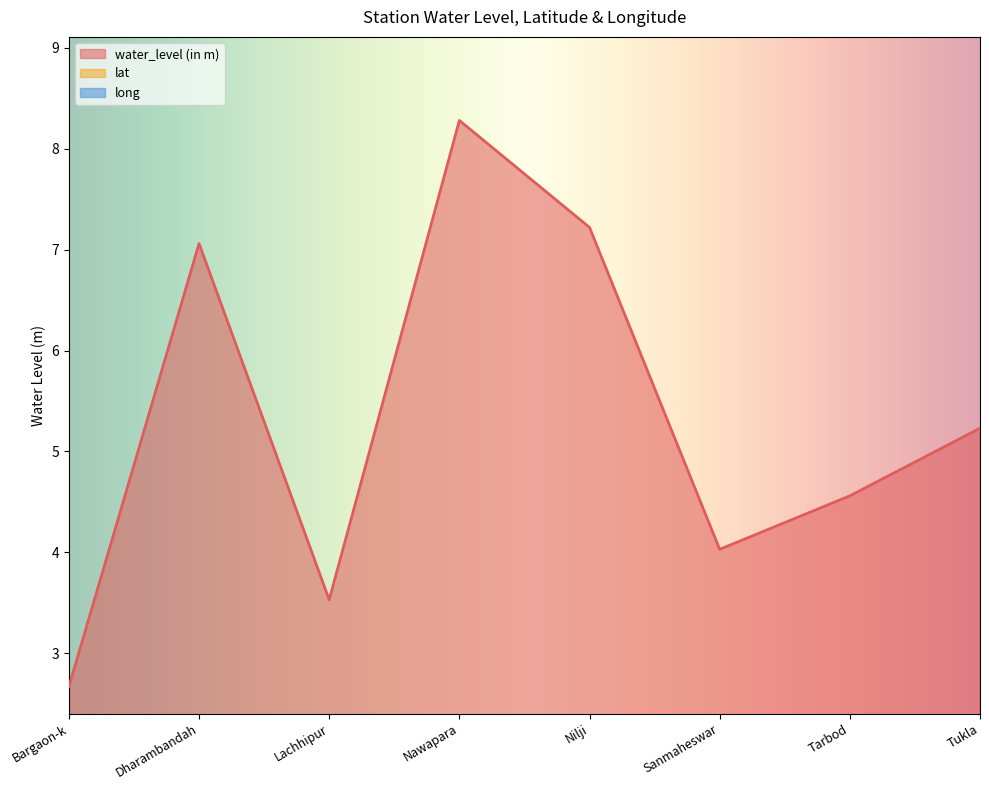

Does the chart have visible grid lines?

No